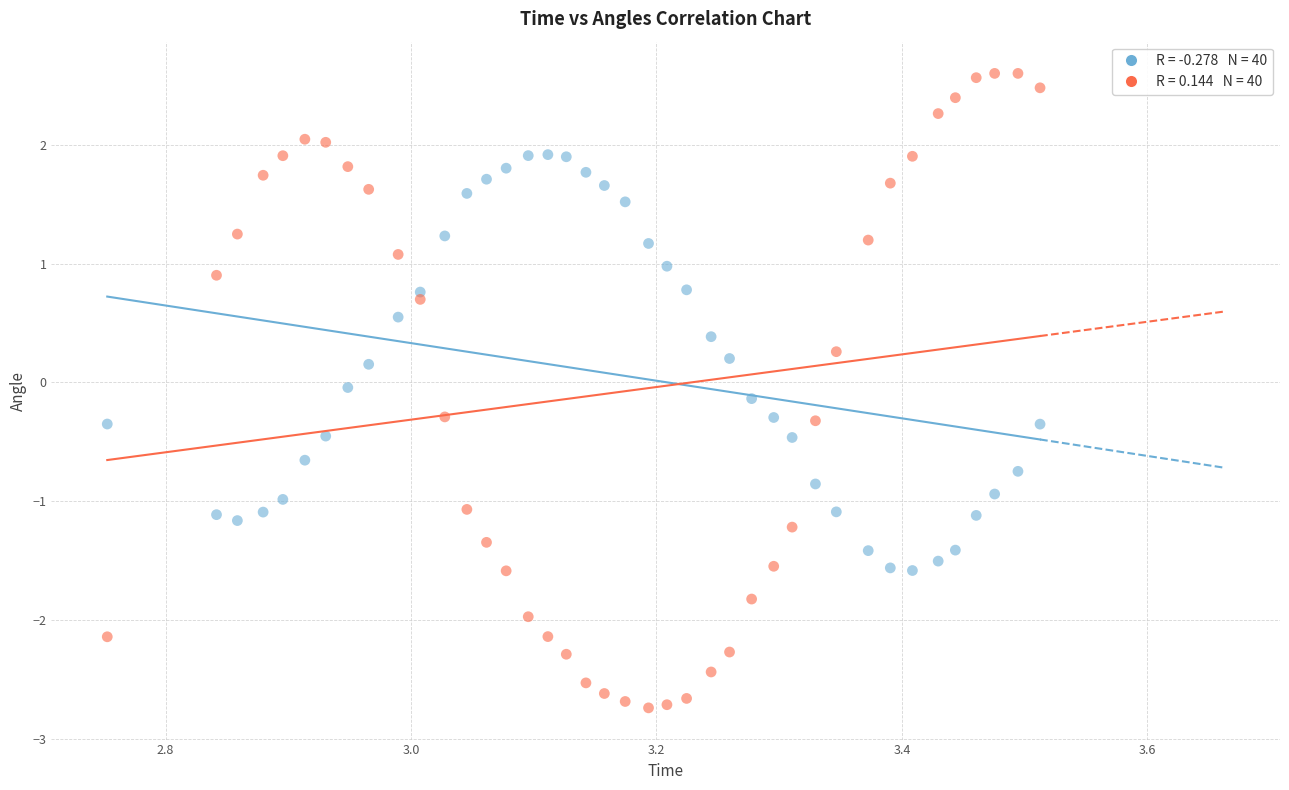

Across all data points, what is the range of Y values (max minus min)?

5.3